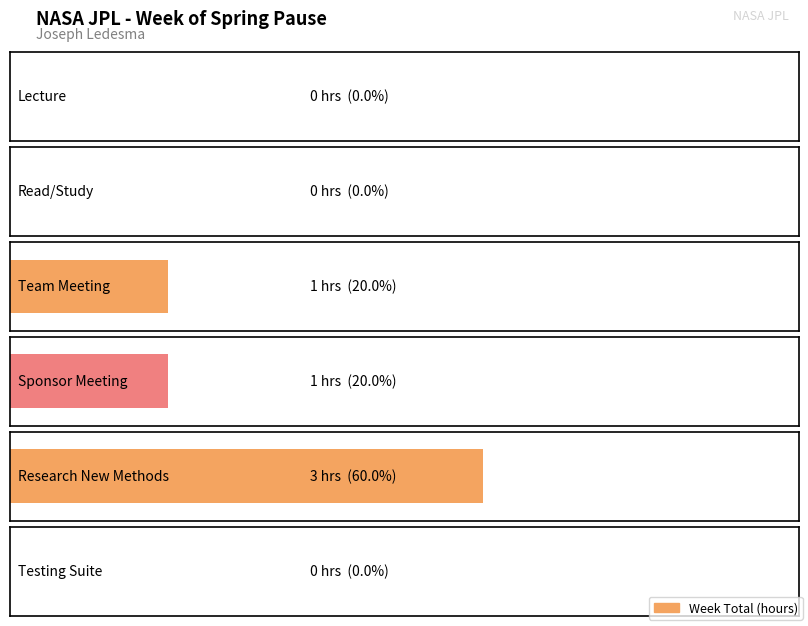

Which has a higher value, Sponsor Meeting or Testing Suite?

Sponsor Meeting